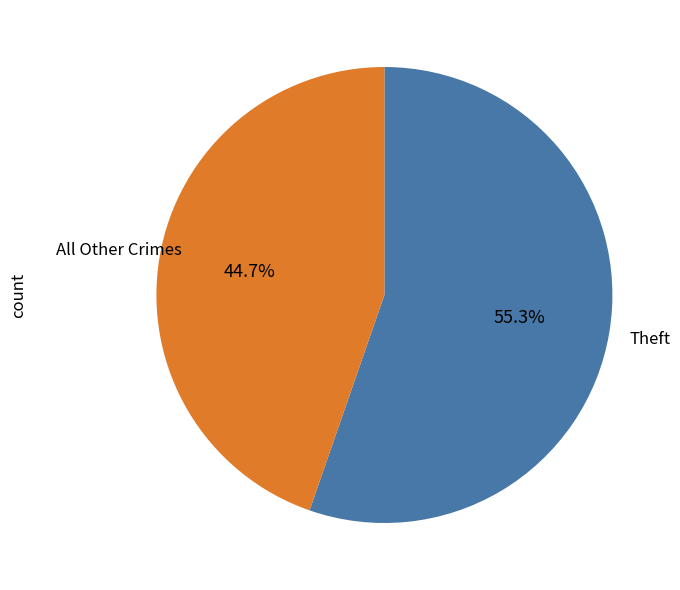

Is there any slice that represents more than half of the pie?

Yes